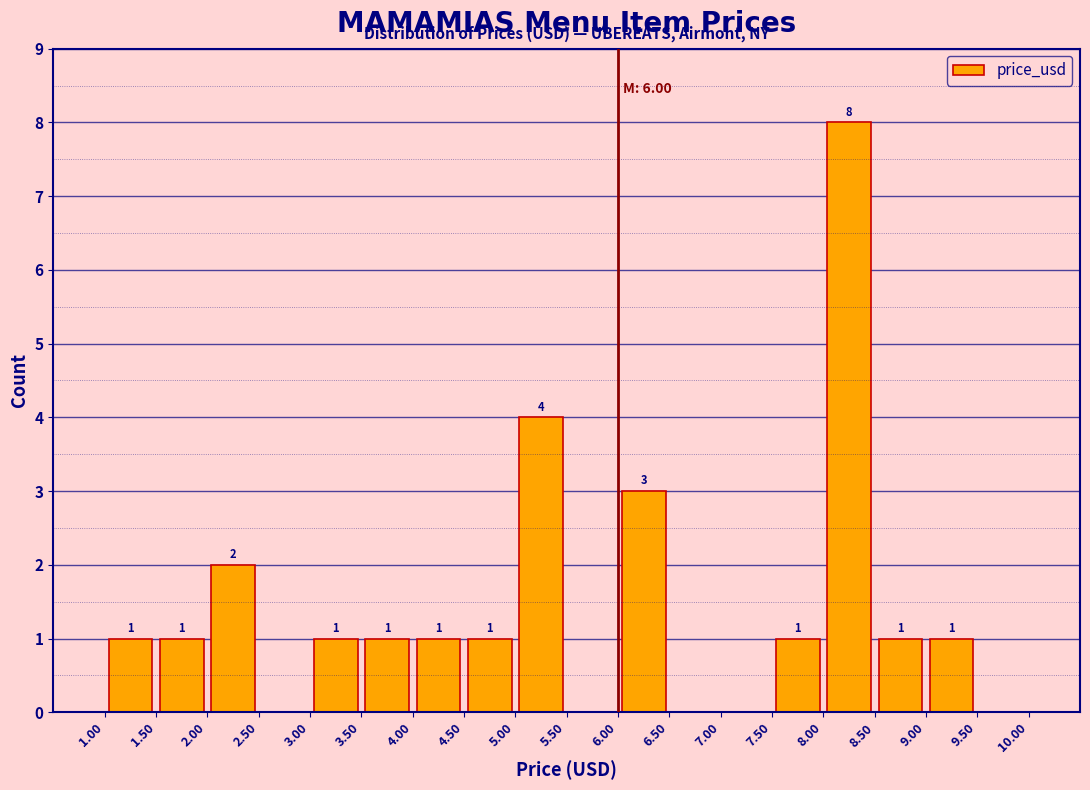

Over which range of the x-axis is the bar tallest?

8.00 to 8.50